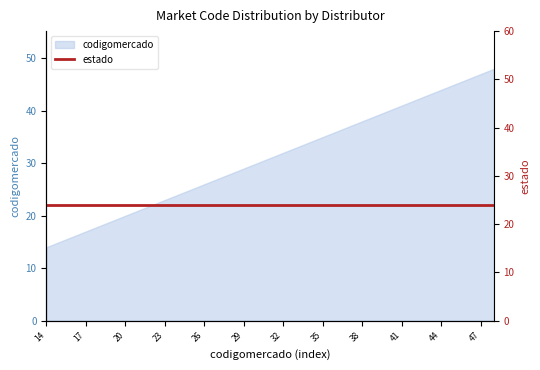

How many values exceed 31?

17